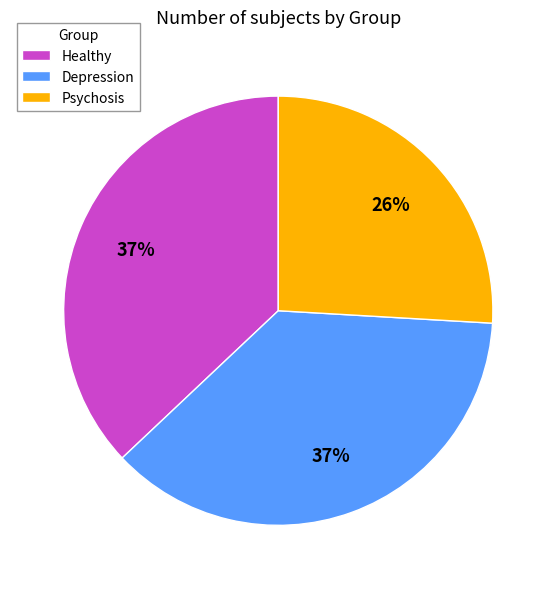

Count the number of slices in the pie.

3